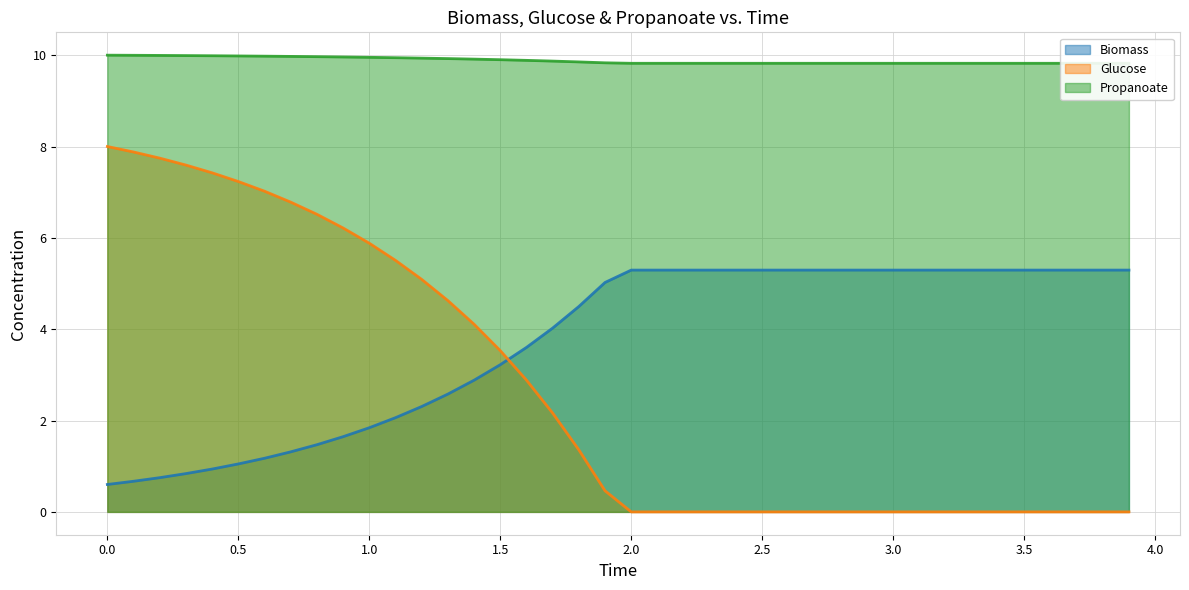

What is the difference between the second highest and minimum values in the Propanoate series?

0.2